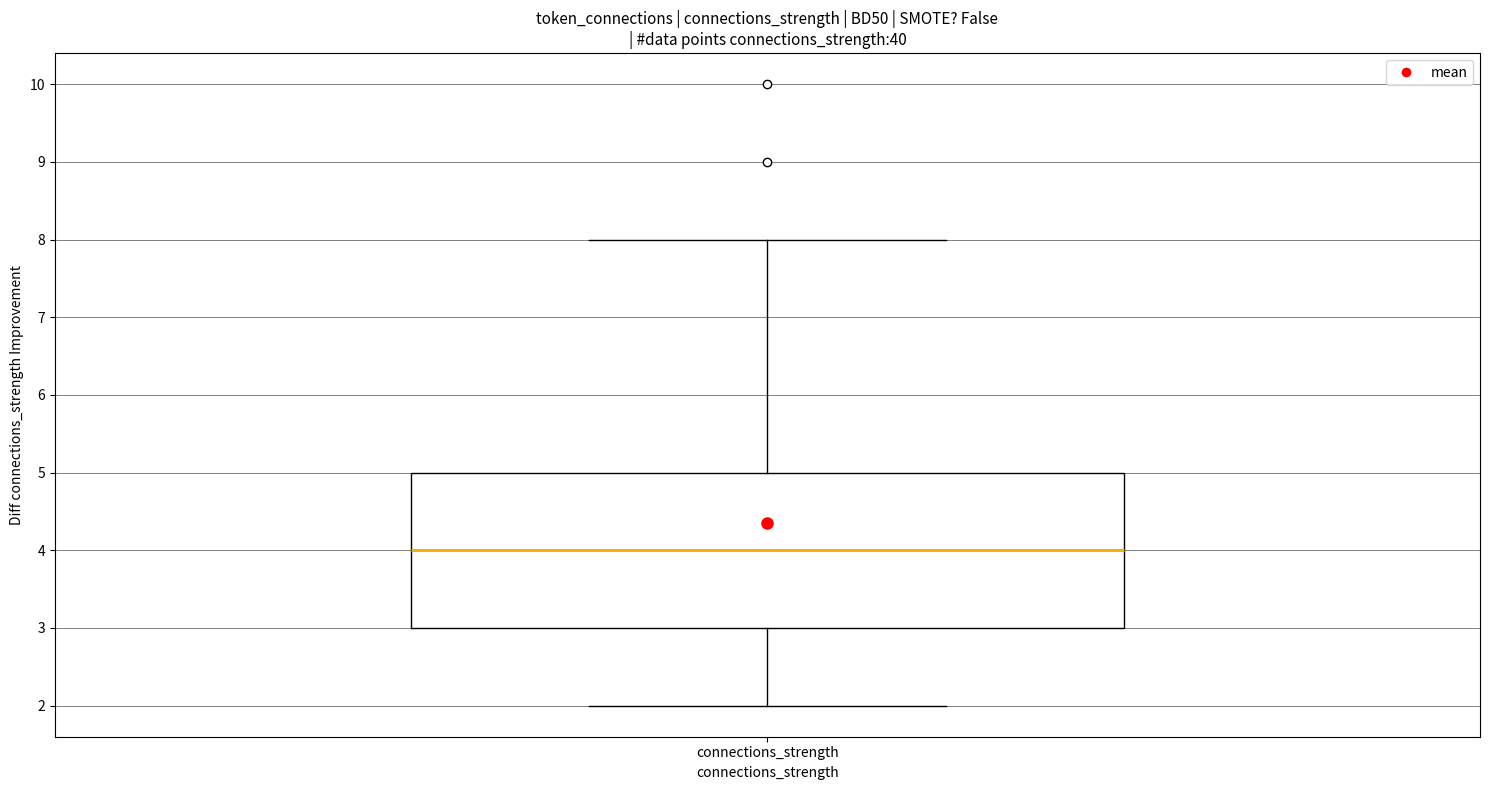

Transcribe this box plot: give where the median line is, the range the box spans, and where the two whiskers end, as read against the y-axis. The values are not printed on the chart, so give them approximately, as read against the axis.

median 4, box 3 to 5, whiskers 2 to 8